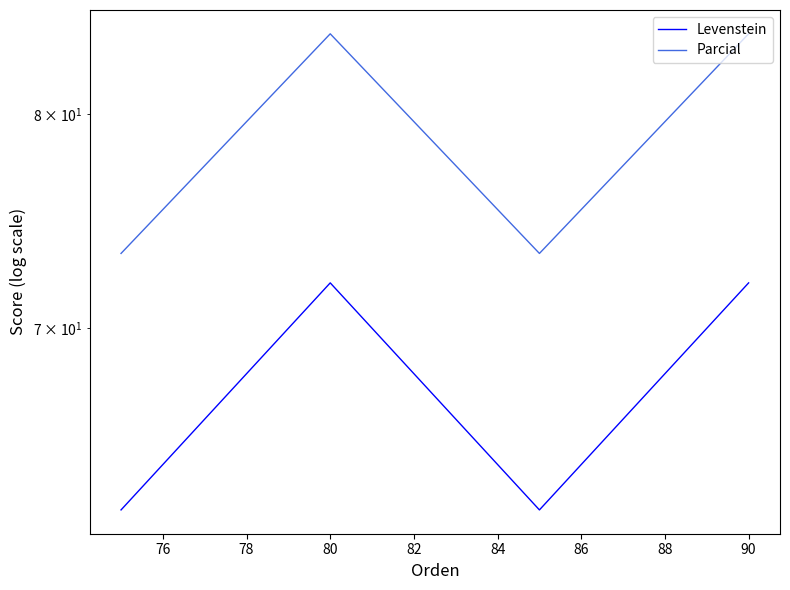

Reading left to right, transcribe all the data shown in this chart.

Levenstein: 62.5	72.0	62.5	72.0
Parcial: 73.3	84.1	73.3	84.1